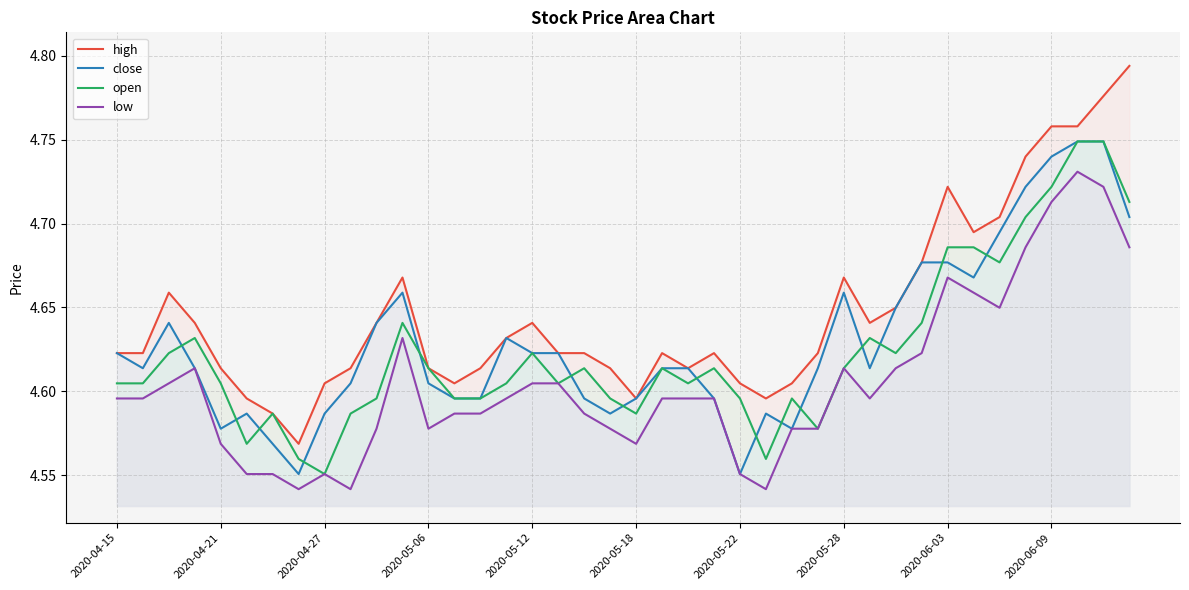

True or false: low has a value of 1.3 at 2020-05-12.

False